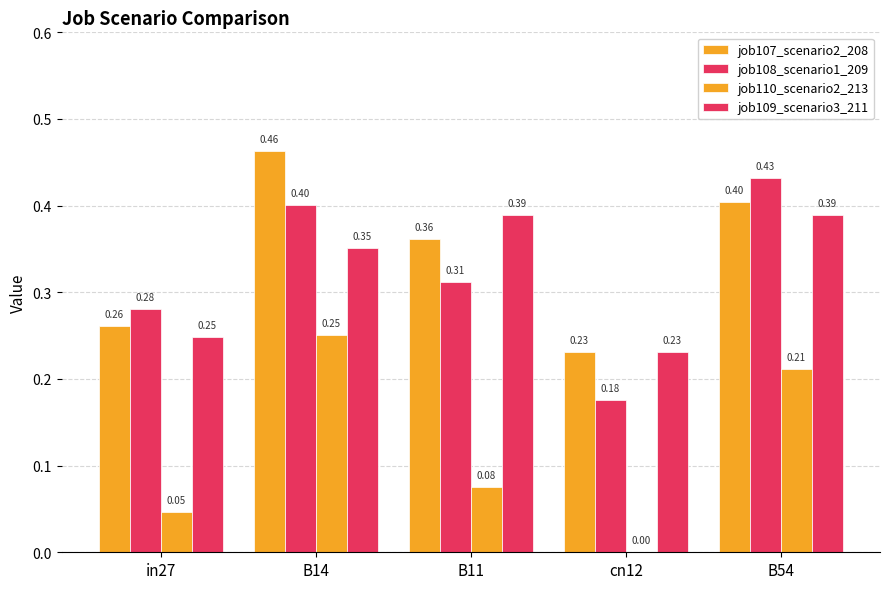

How many groups of bars are there?

5